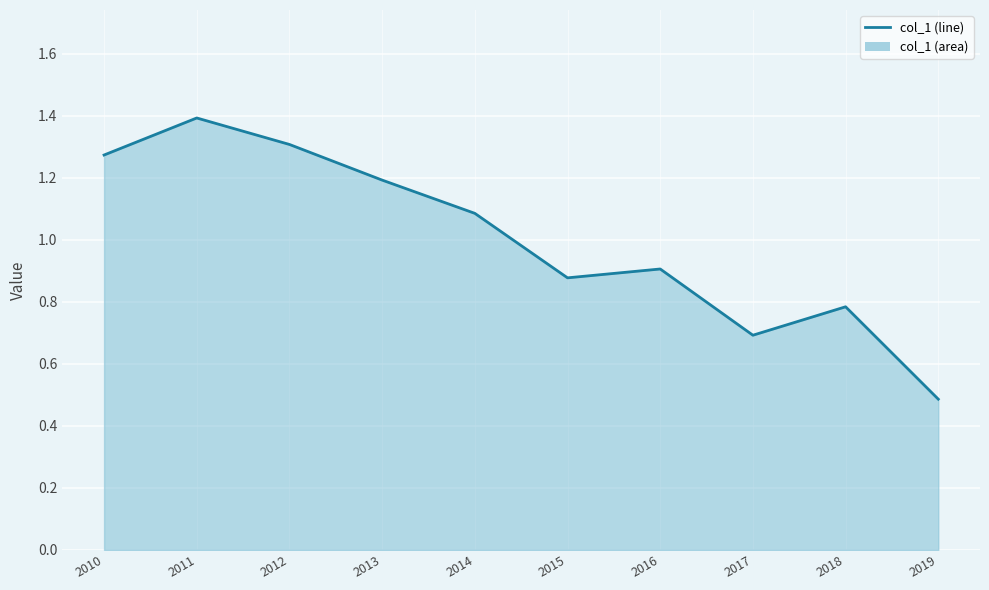

What is the difference between the values at 2015 and 2019?

0.4